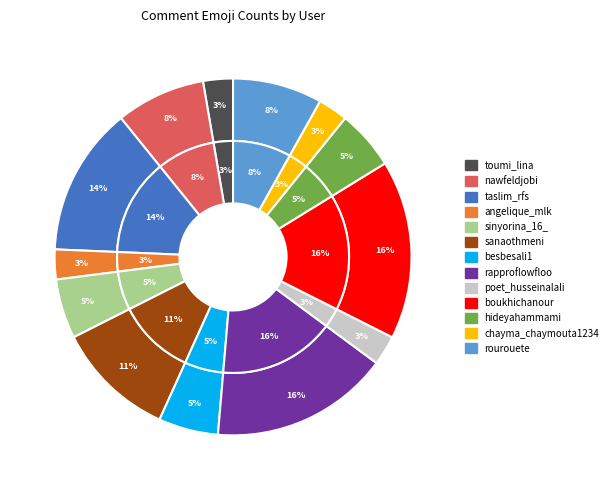

How many slices are in this pie chart?

13